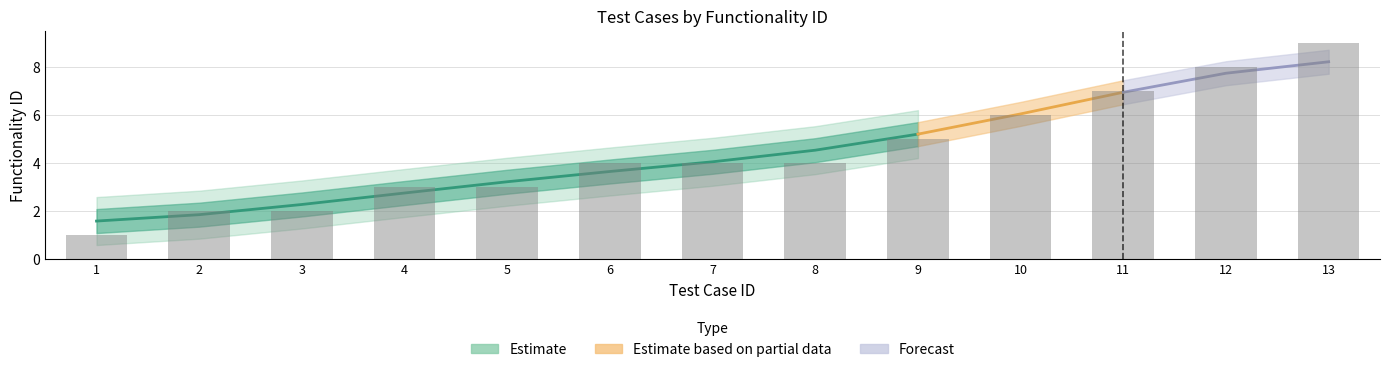

What is the sum of the values at 10 and 8?

10